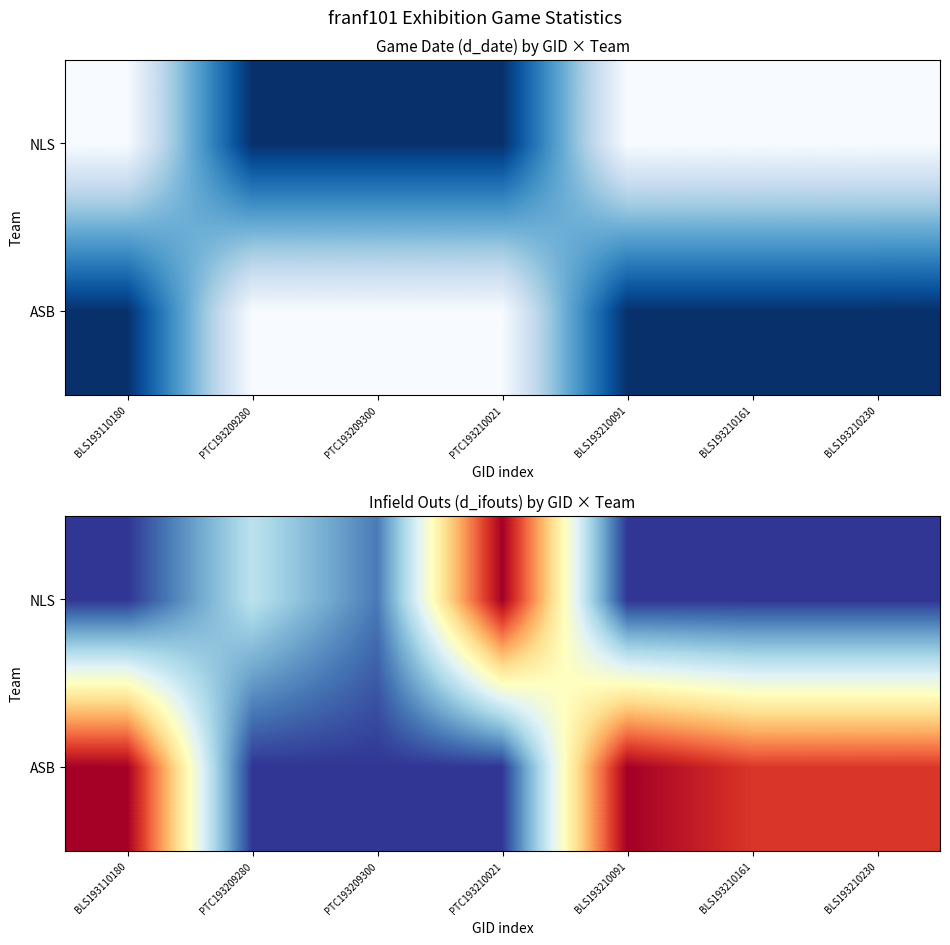

How many ASB values are between 0 and 27?

7